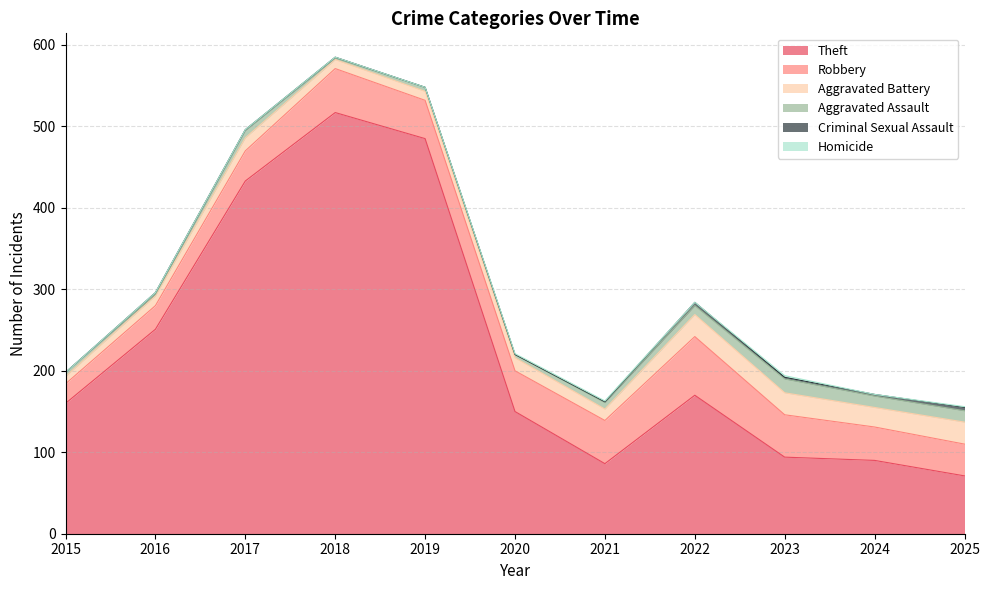

Which series has the largest total across all categories?

Theft